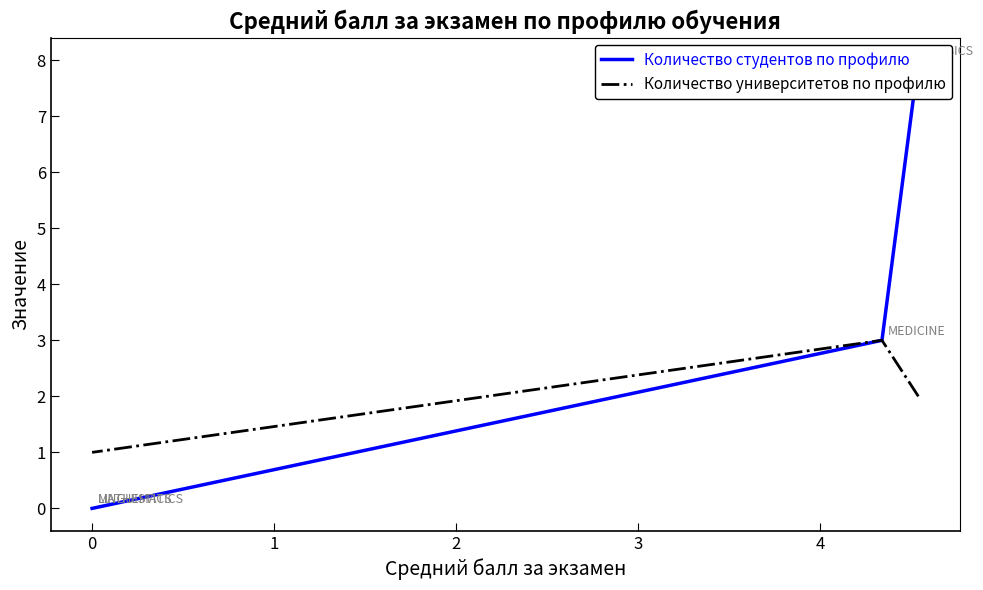

At 0, list the series in order from smallest to largest.

Количество студентов по профилю, Количество университетов по профилю